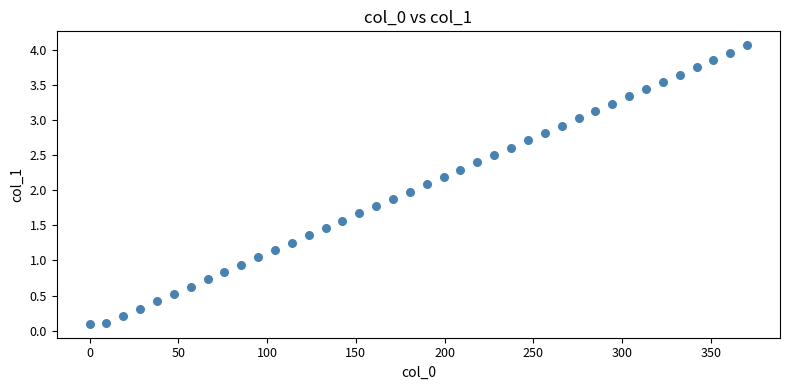

What is the range of Y values (max minus min)?

4.0